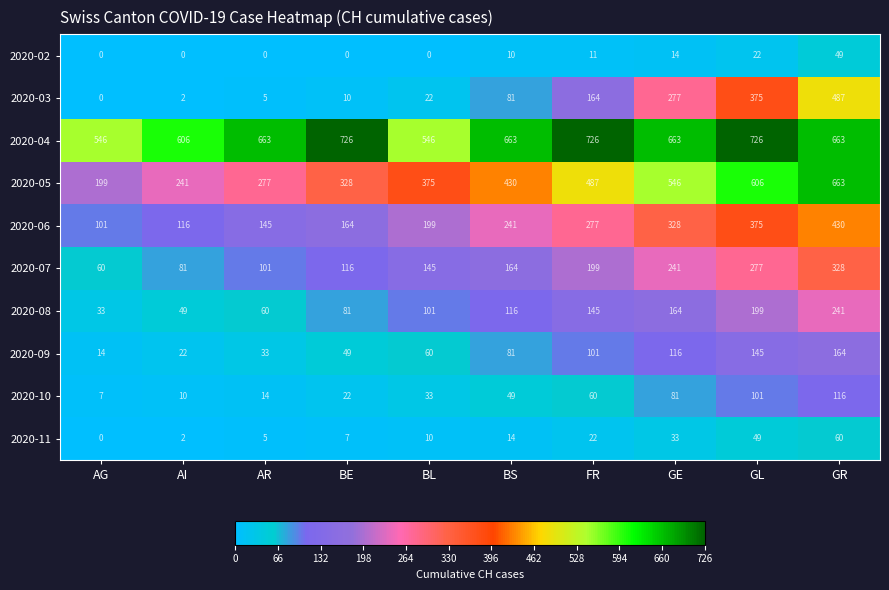

Is it true that 2020-02 equals 17 at AR?

False